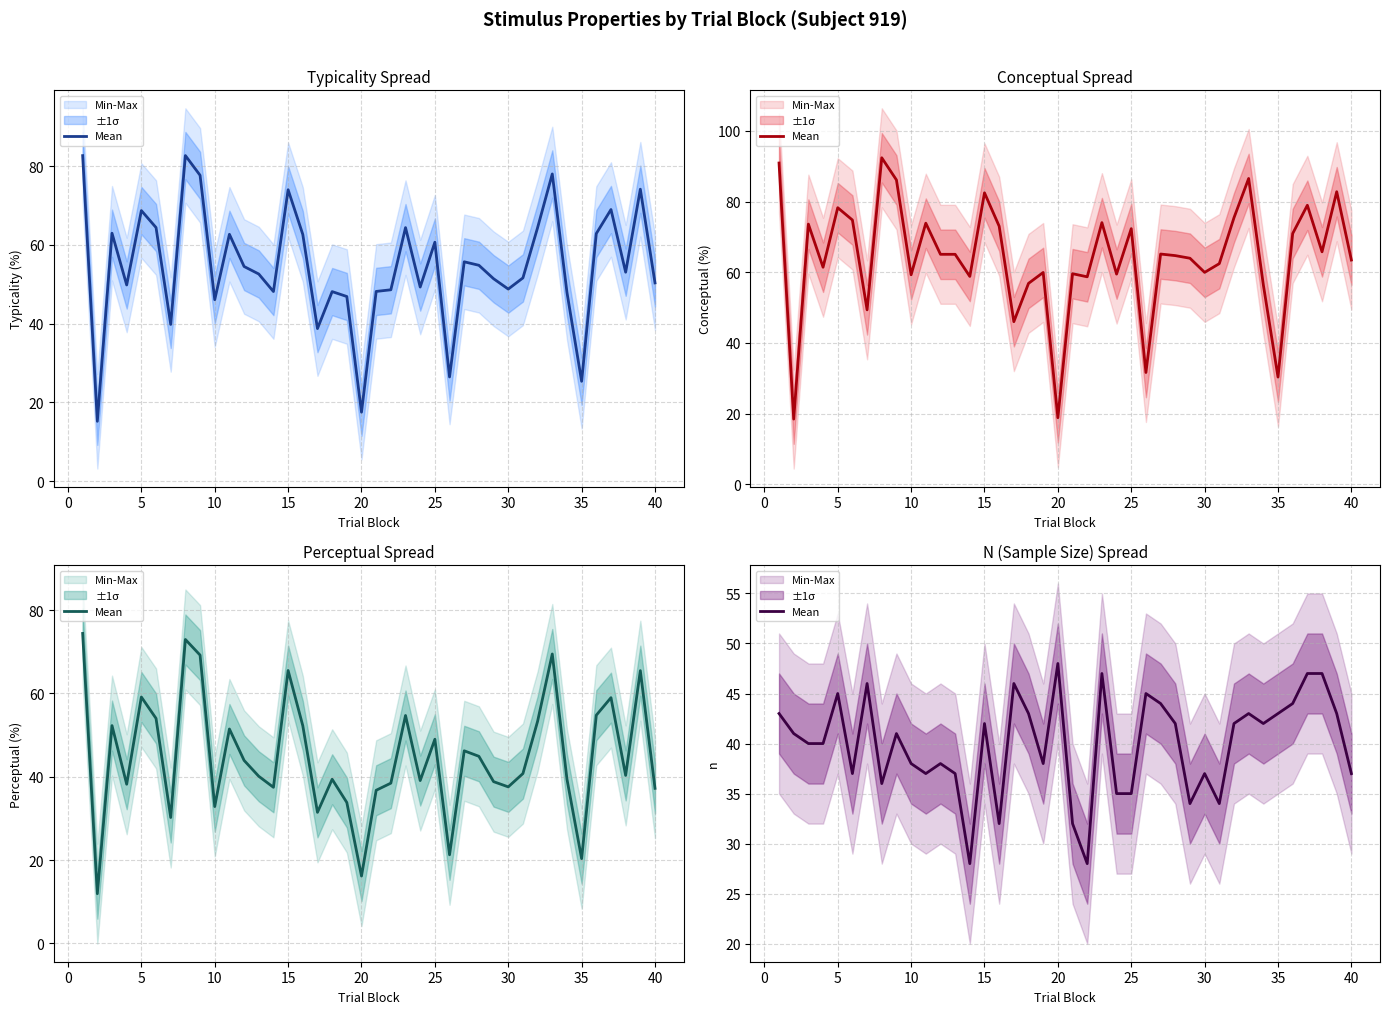

How many lines are shown in the chart?

1